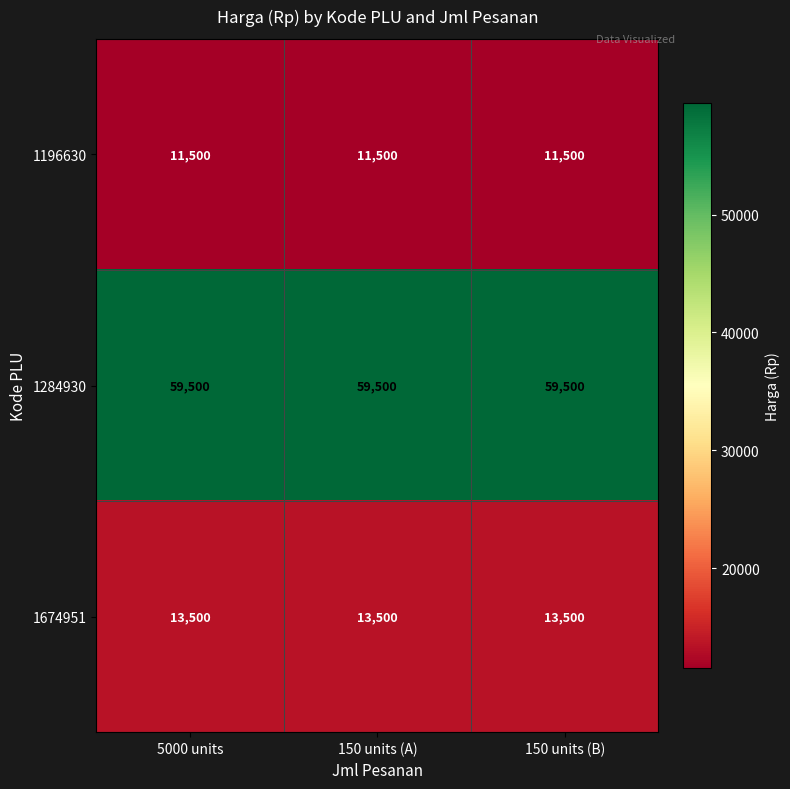

The value of 1674951 at 5000 units is 13500. True or false?

True